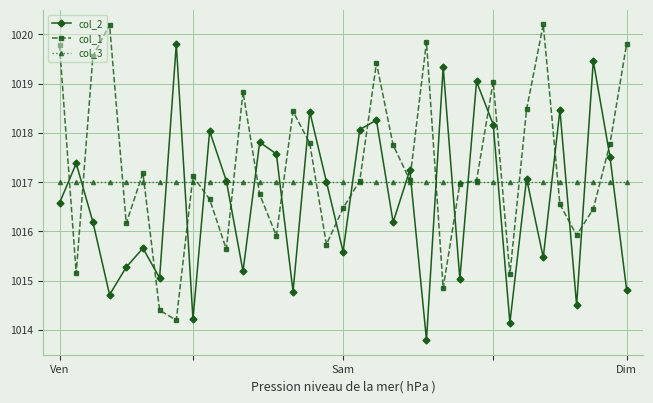

What is the highest value of the col_3 series?

1017.0